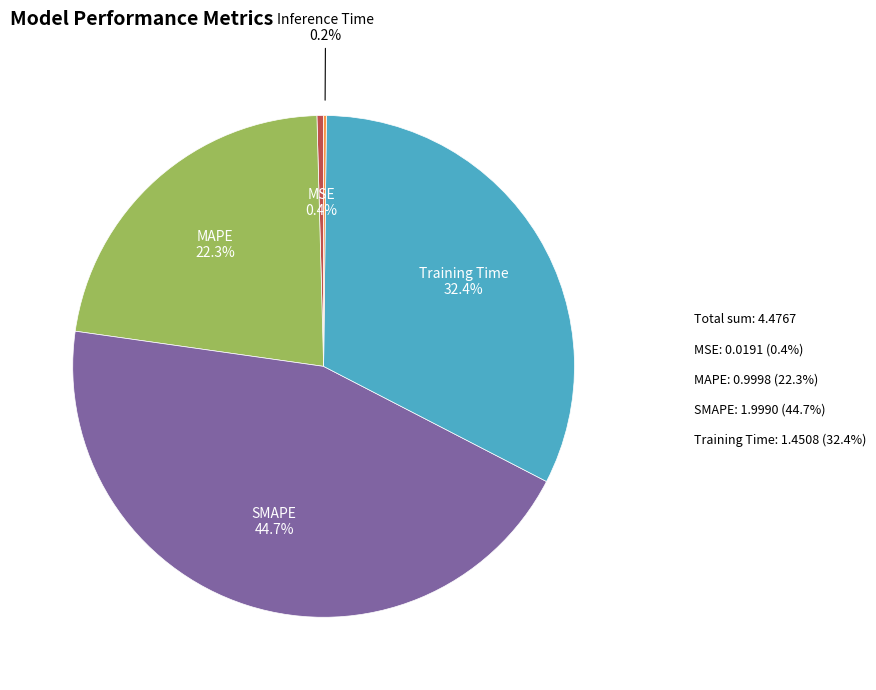

Does any single category account for the majority?

No